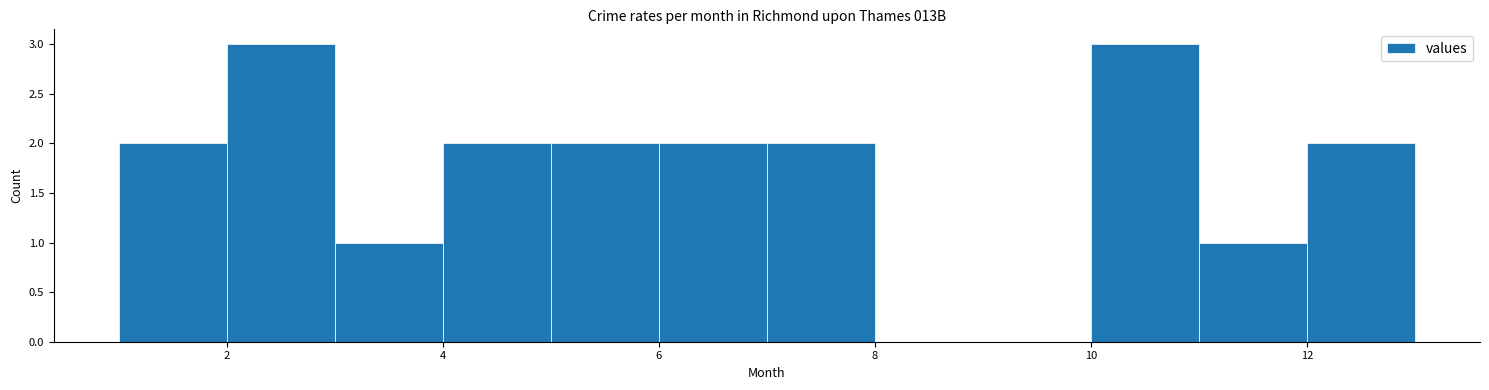

Reading left to right, list every bar in this chart as the range it spans on the x-axis followed by its height. The values are not printed on the chart, so give them approximately, as read against the axis.

1 to 2: 2
2 to 3: 3
3 to 4: 1
4 to 5: 2
5 to 6: 2
6 to 7: 2
7 to 8: 2
8 to 9: 0
9 to 10: 0
10 to 11: 3
11 to 12: 1
12 to 13: 2